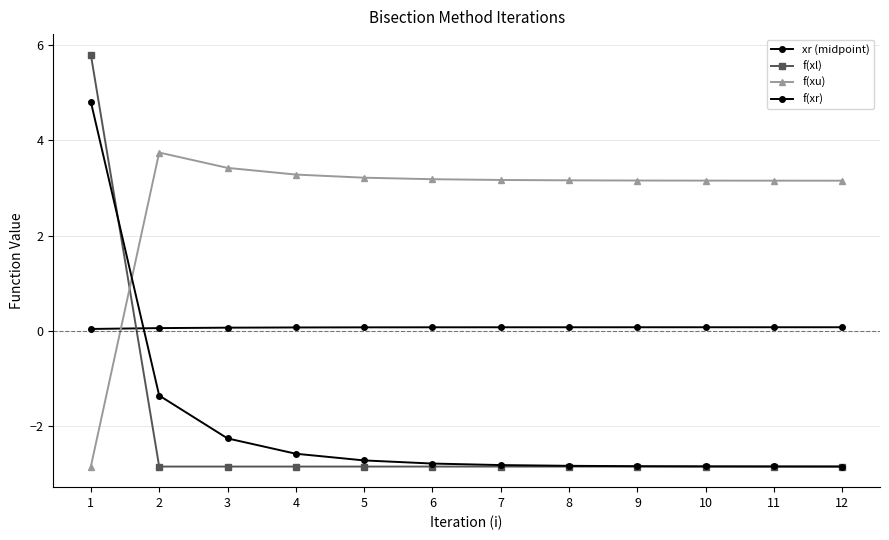

At which label does f(xu) first exceed 3?

2